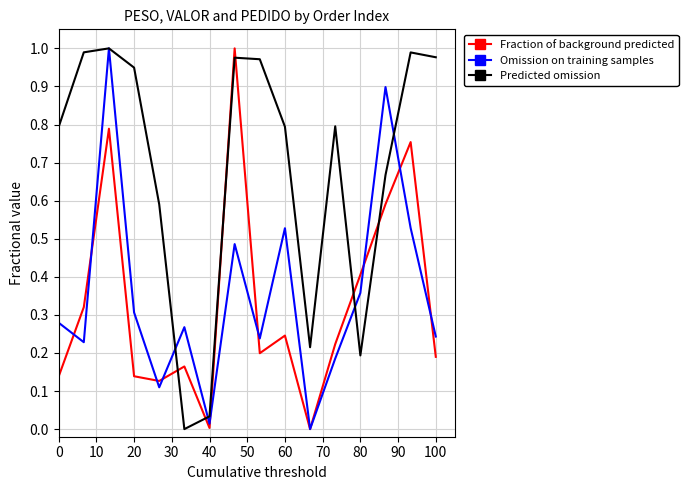

Which series has the largest total across all categories?

Predicted omission